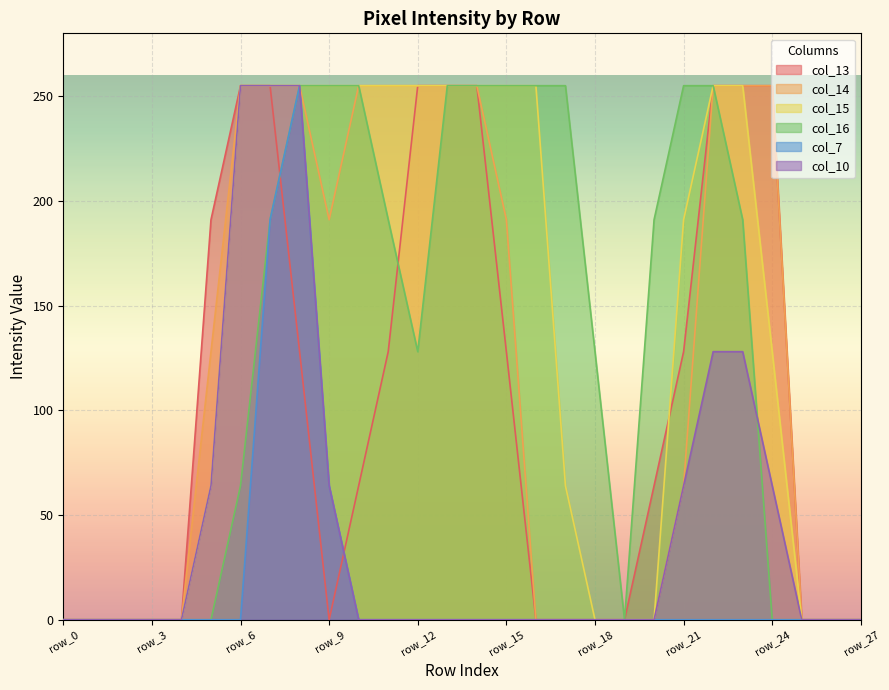

True or false: col_7 and col_14 intersect in this chart.

False